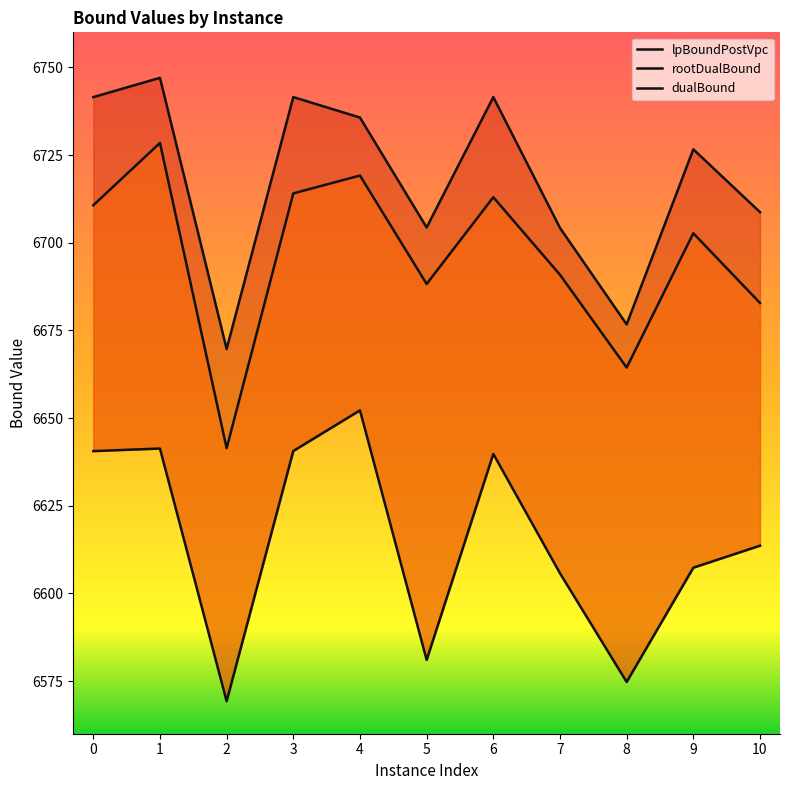

At which label does rootDualBound reach its minimum?

2